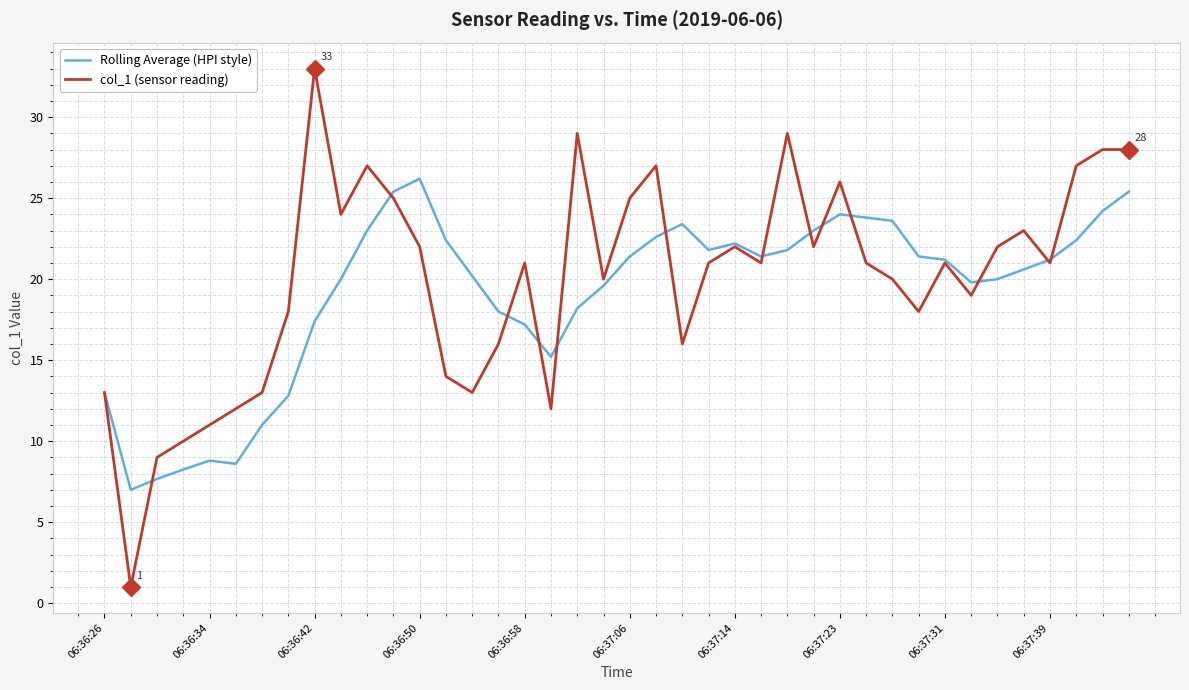

Which series has the largest range (max minus min)?

col_1 (sensor reading)